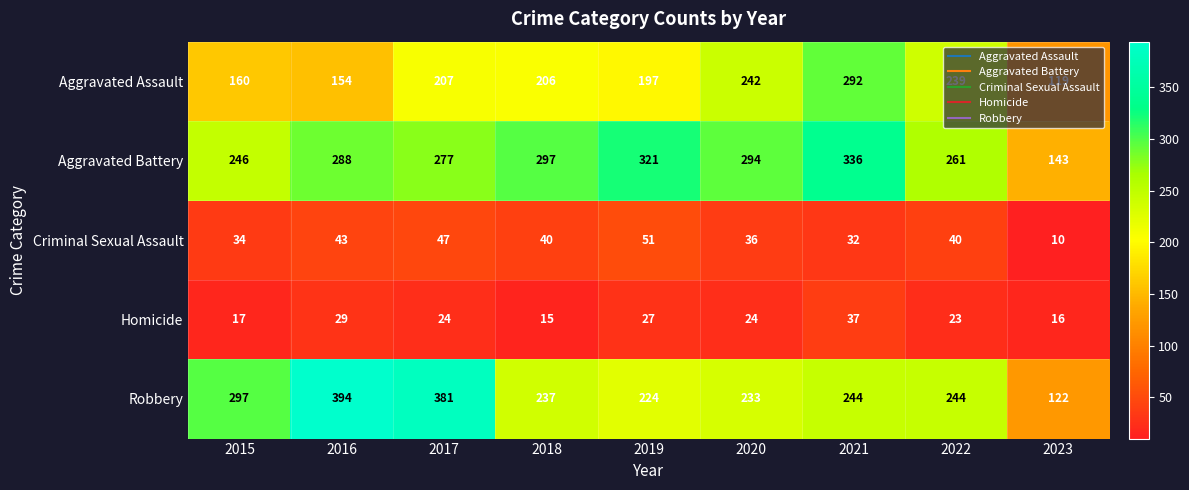

Which series changed the most between 2019 and 2023?

Aggravated Battery